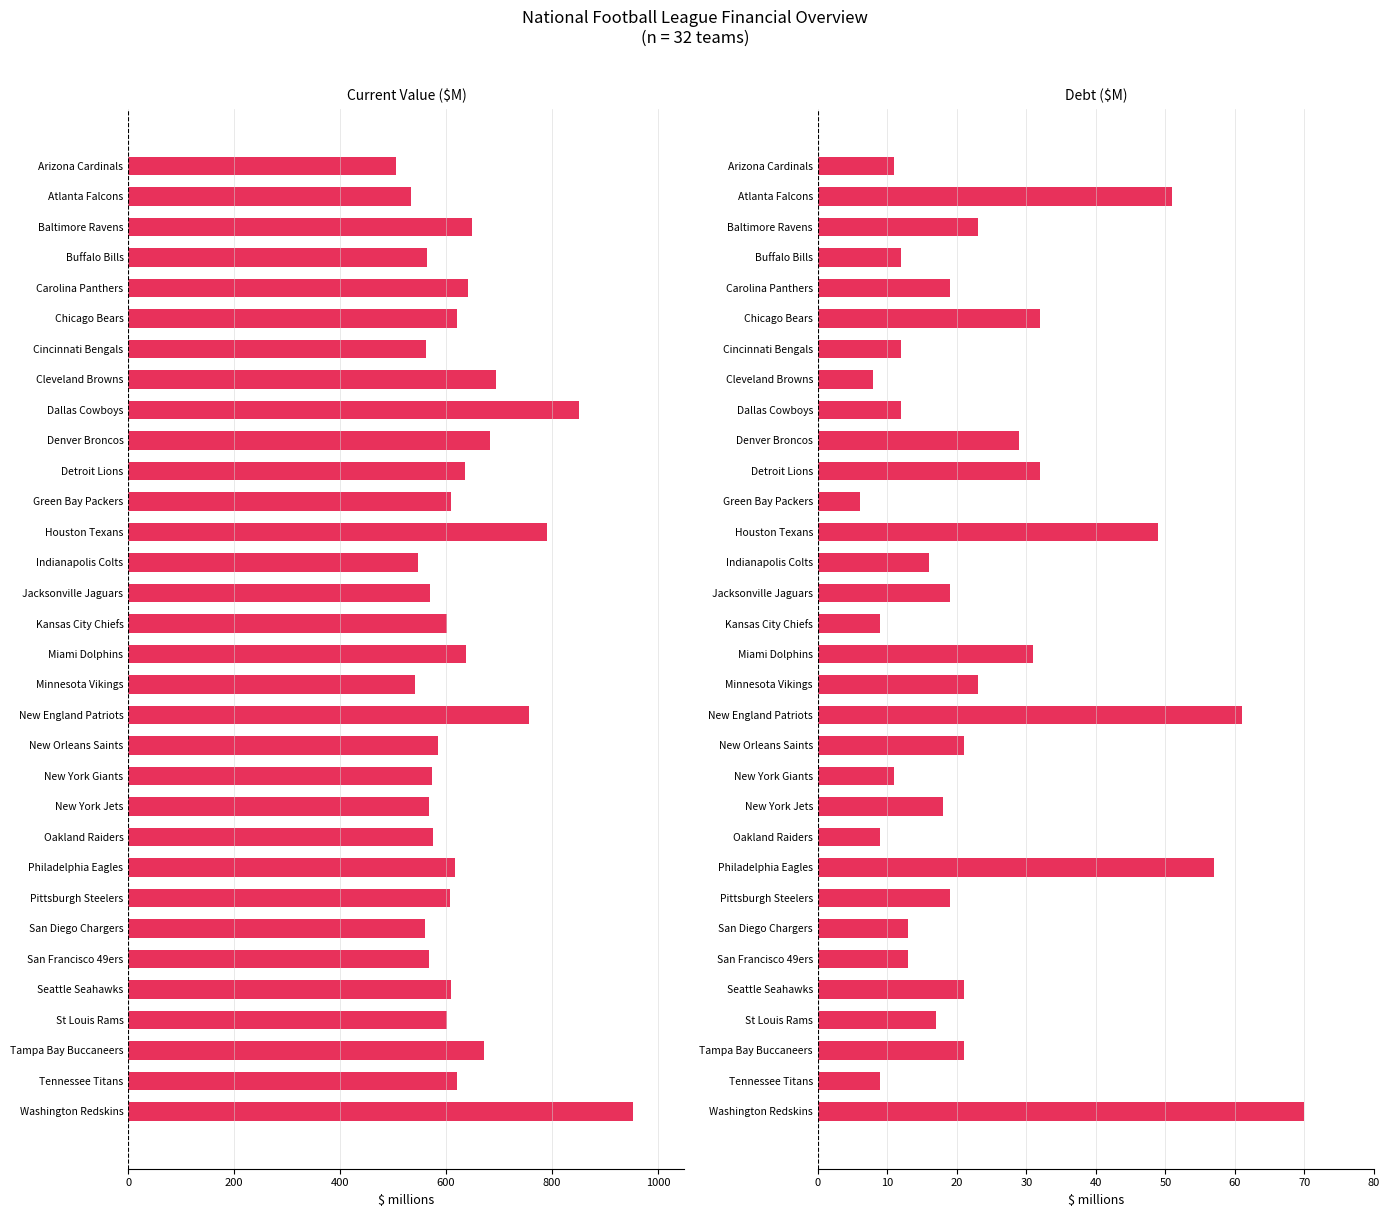

Is it true that Current Value equals 292 at Philadelphia Eagles?

False